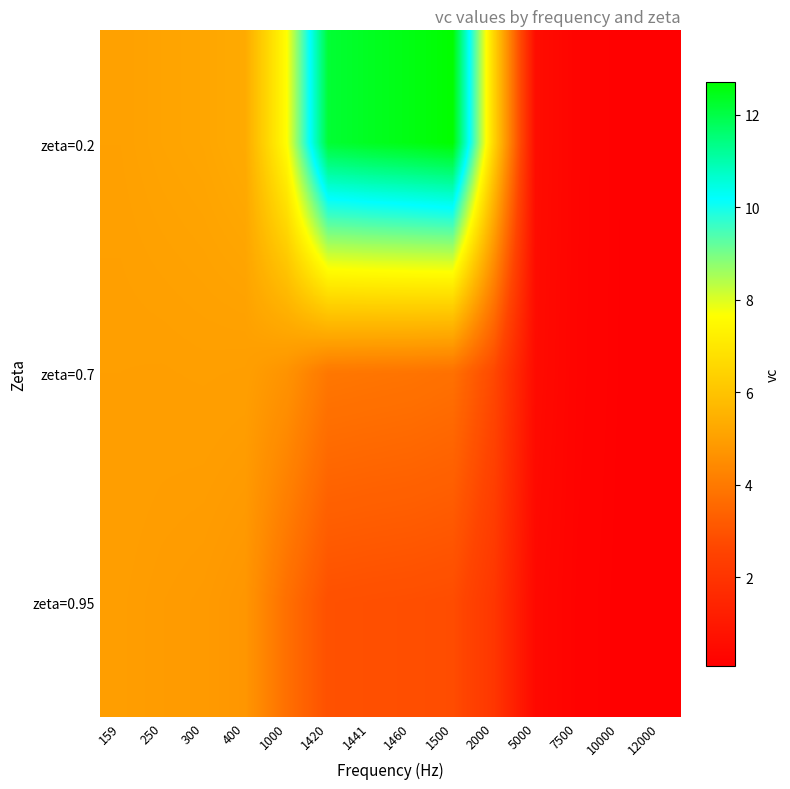

What is the total value across all series at 400?

15.0